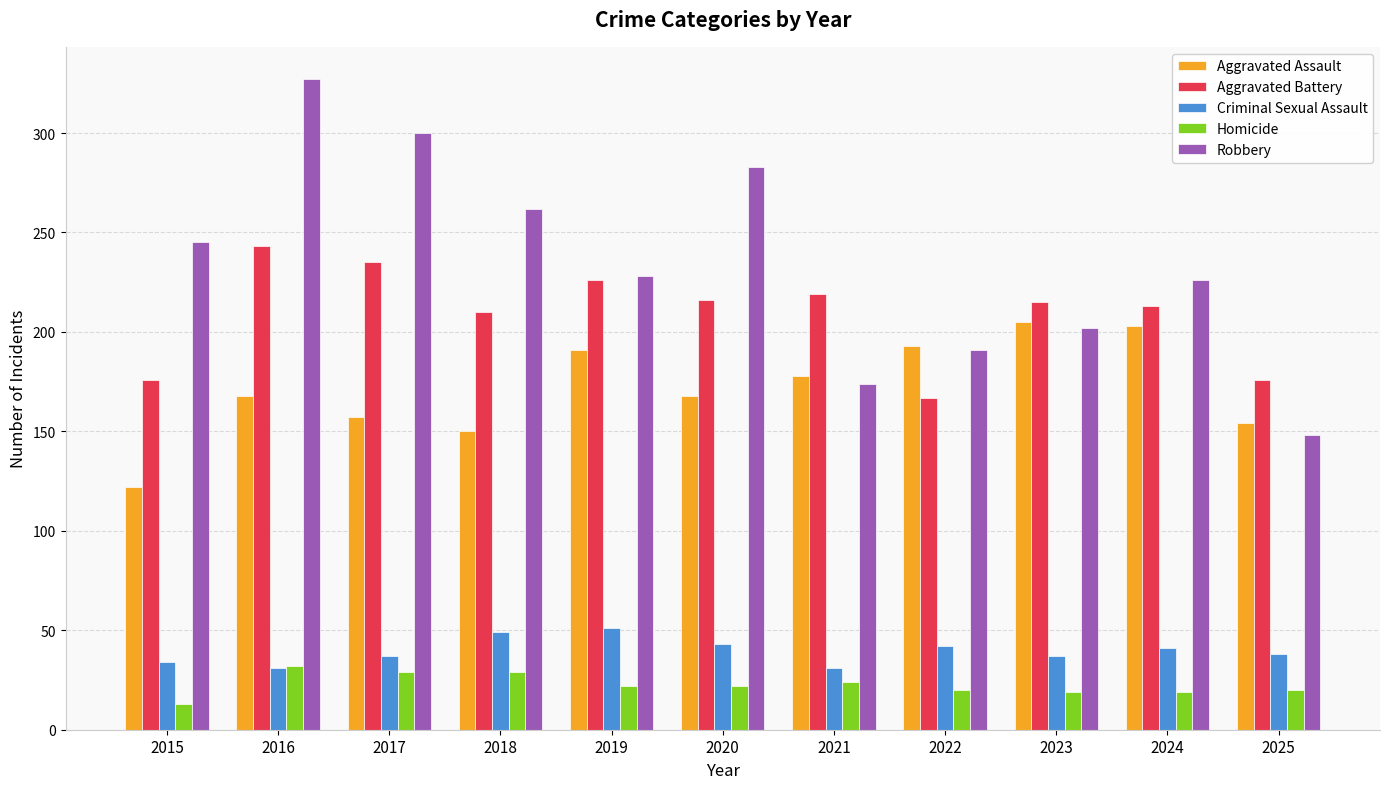

At which category is the sum across all series the highest?

2016